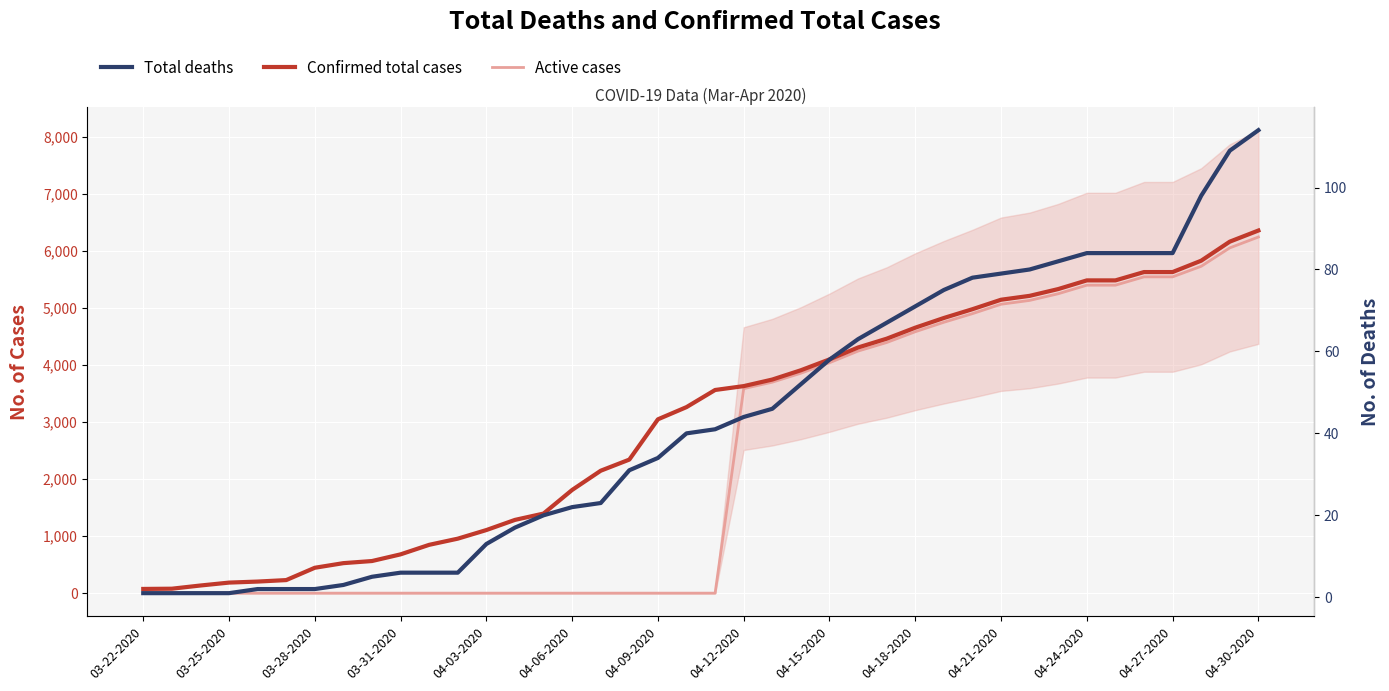

What is the difference between the highest and lowest values at 04-21-2020?

5064